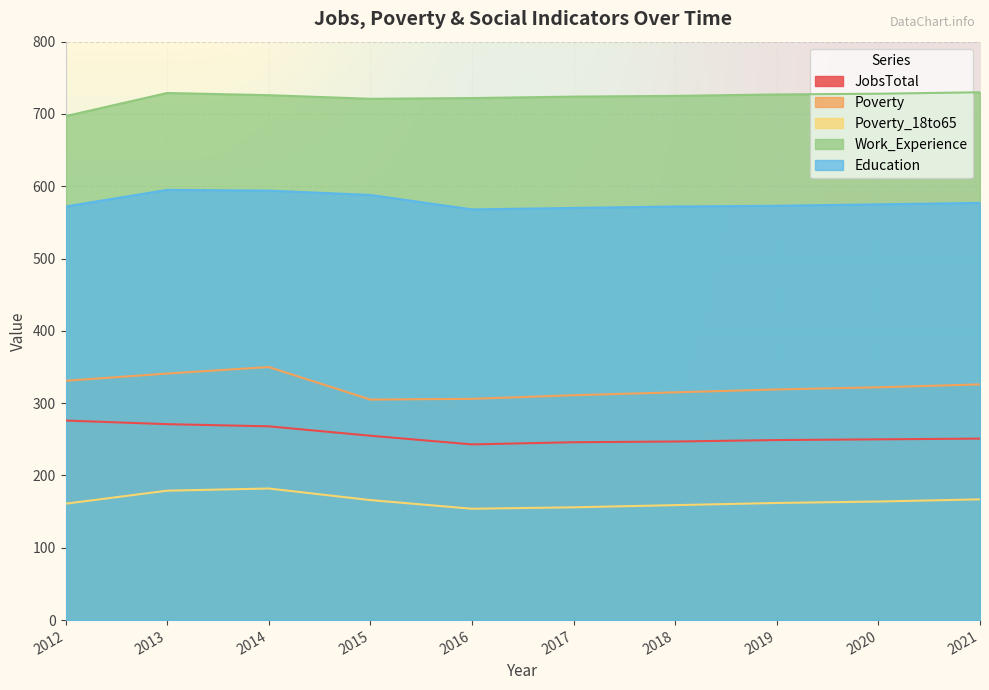

What is the sum of the Education values at 2021 and 2014?

1171